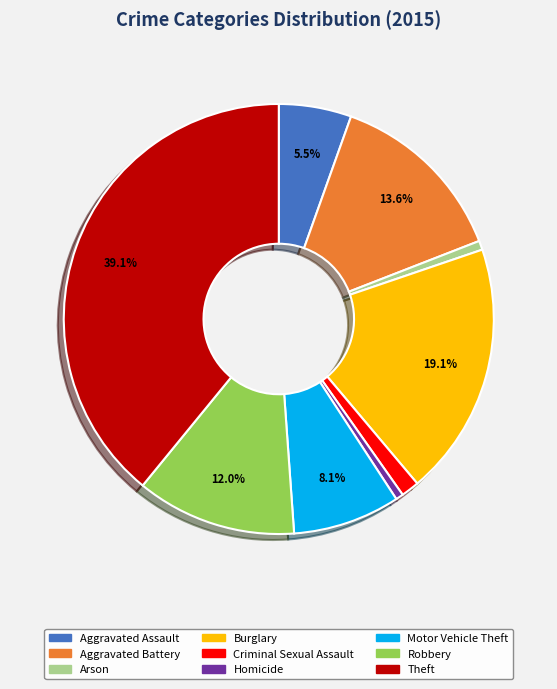

What is the largest slice in the pie chart?

Theft